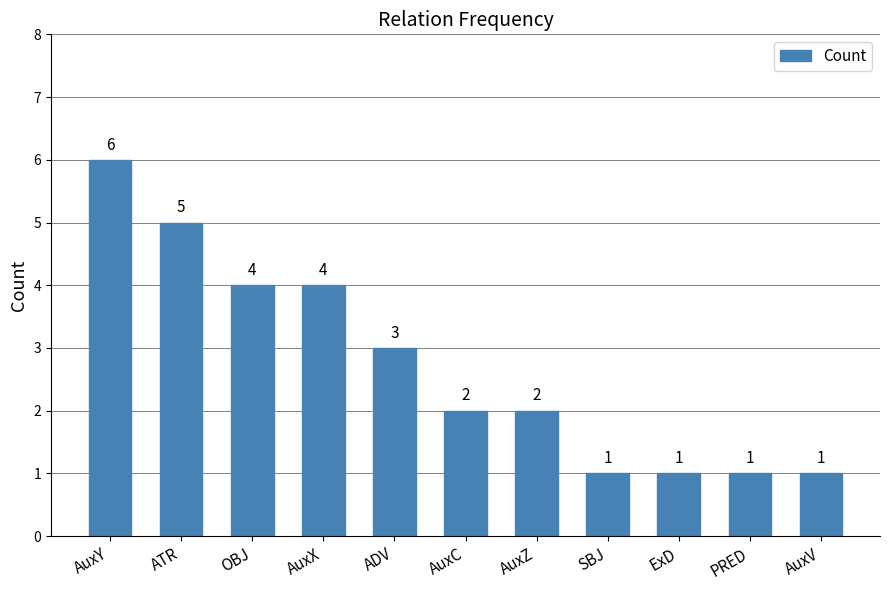

What is the sum of all values?

30